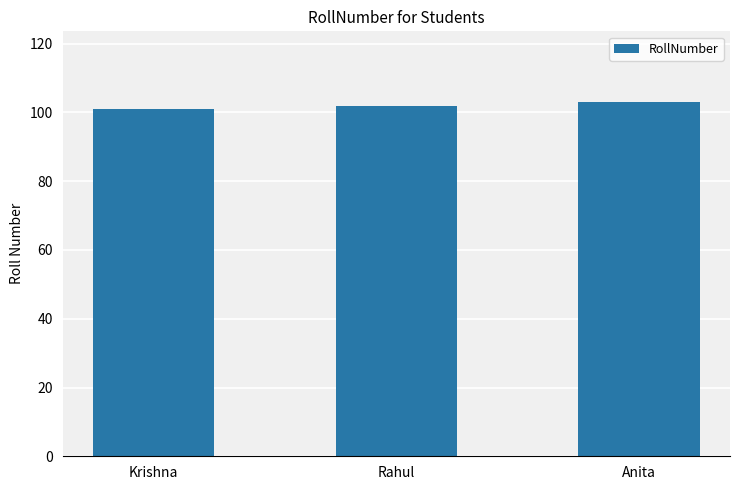

Rank the categories by value from lowest to highest.

Krishna, Rahul, Anita